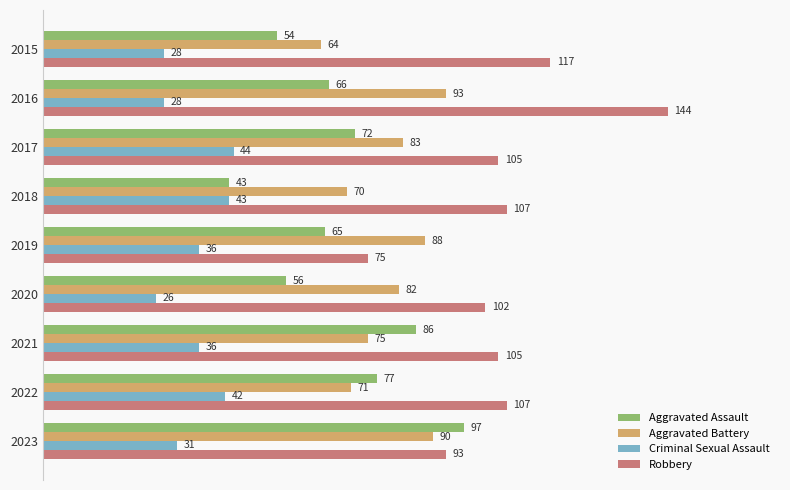

Read the Aggravated Battery value at 2017.

83